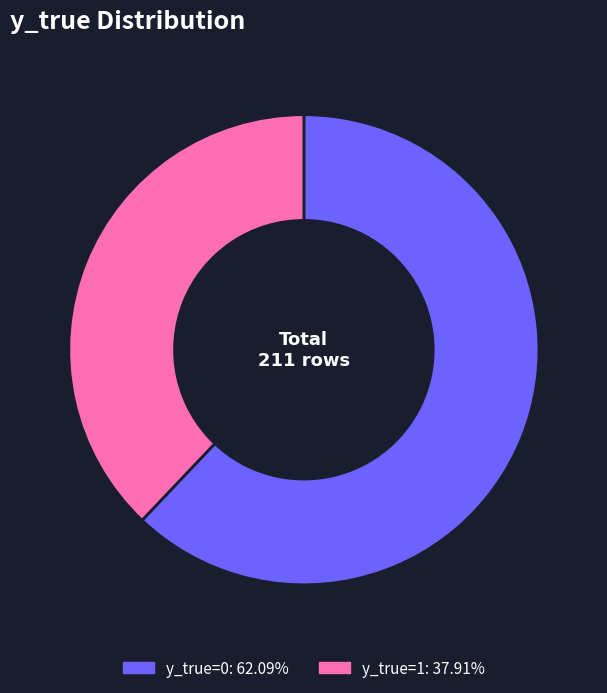

Does any single category account for the majority?

Yes